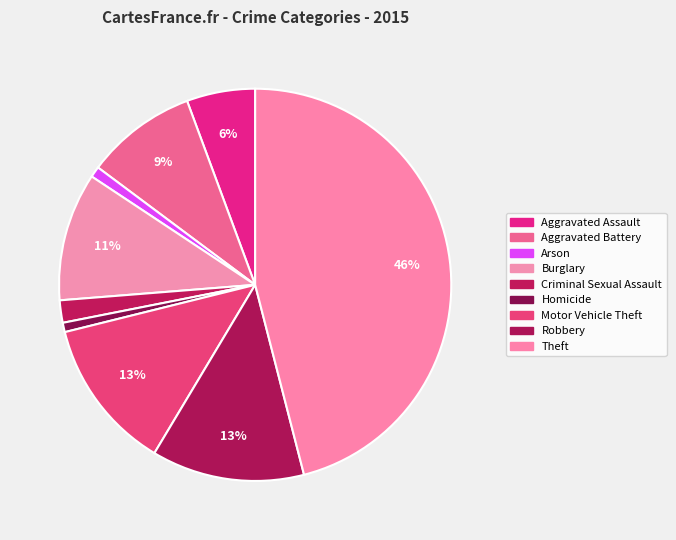

What is the change in value from Homicide to Motor Vehicle Theft?

+198